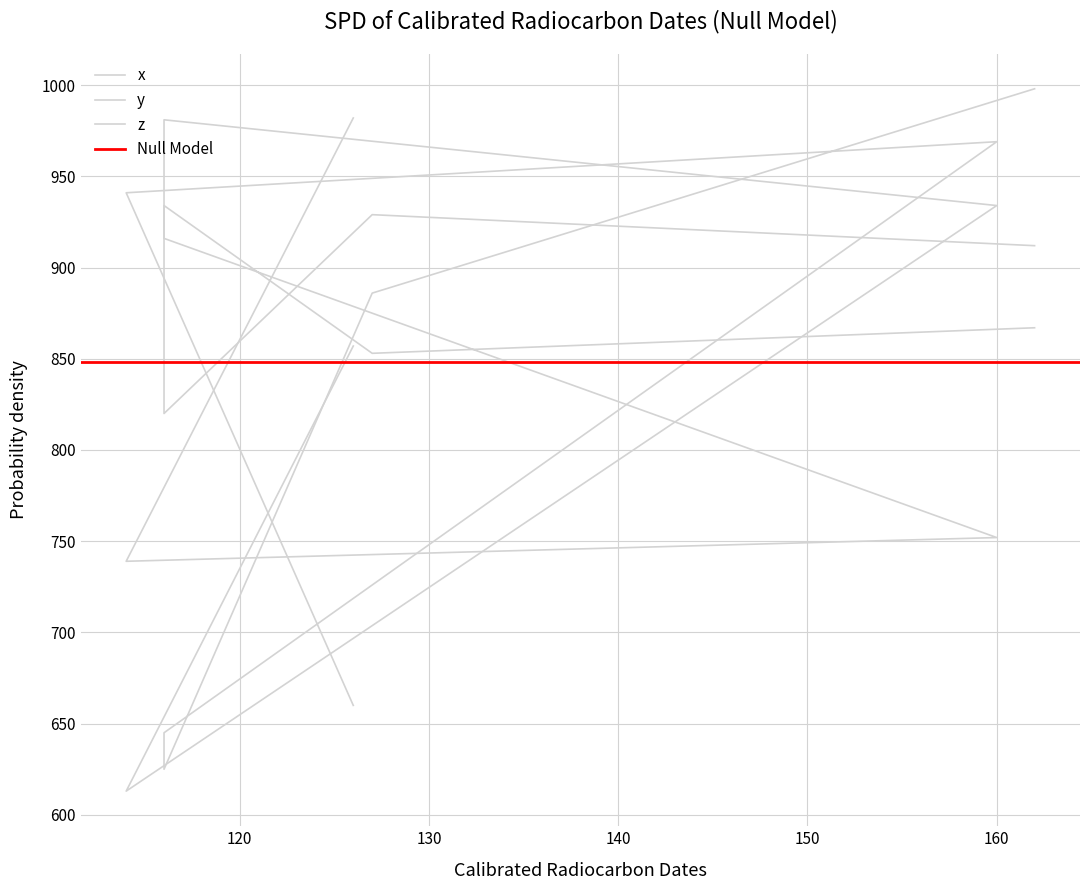

Is it true that z equals 739 at 114?

True